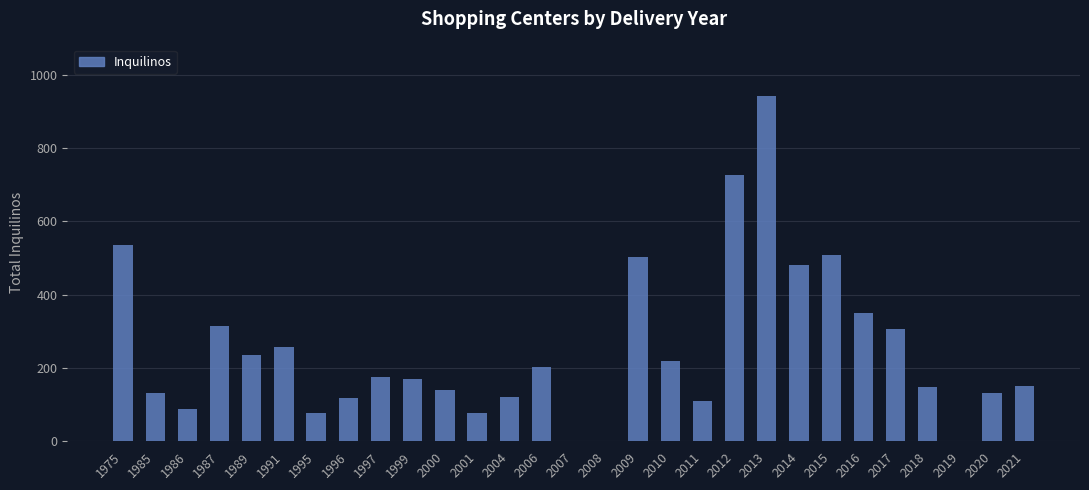

How many categories are shown in the chart?

29